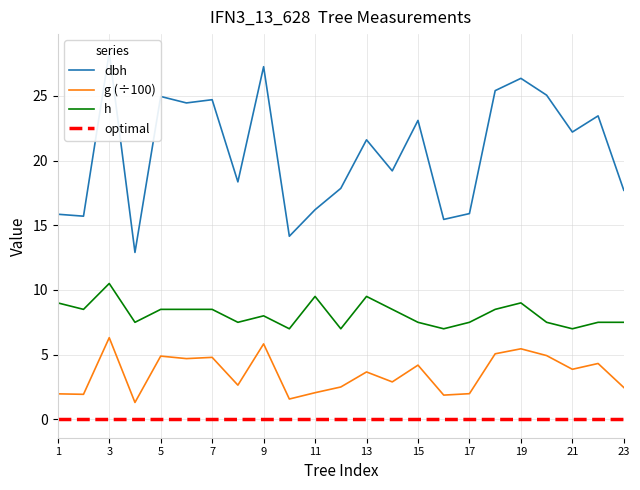

True or false: optimal and h intersect in this chart.

False